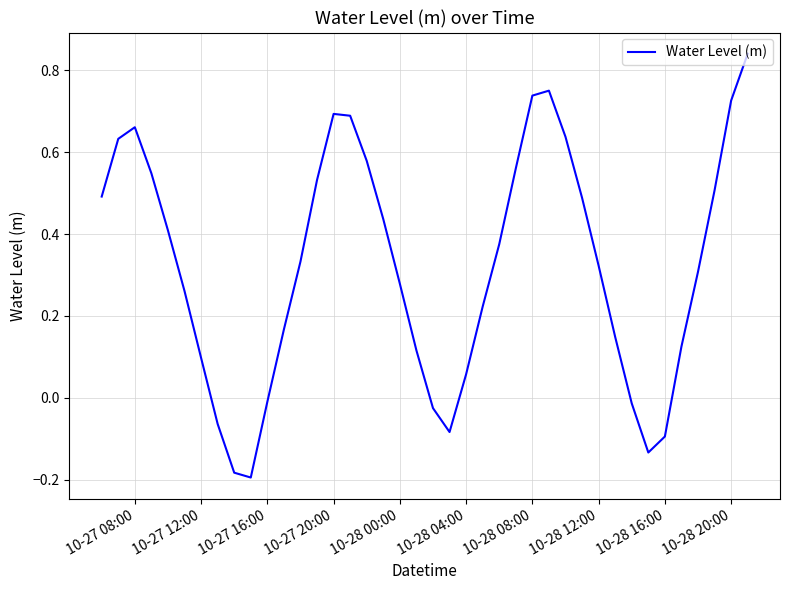

What is the difference between the maximum and minimum values?

1.0